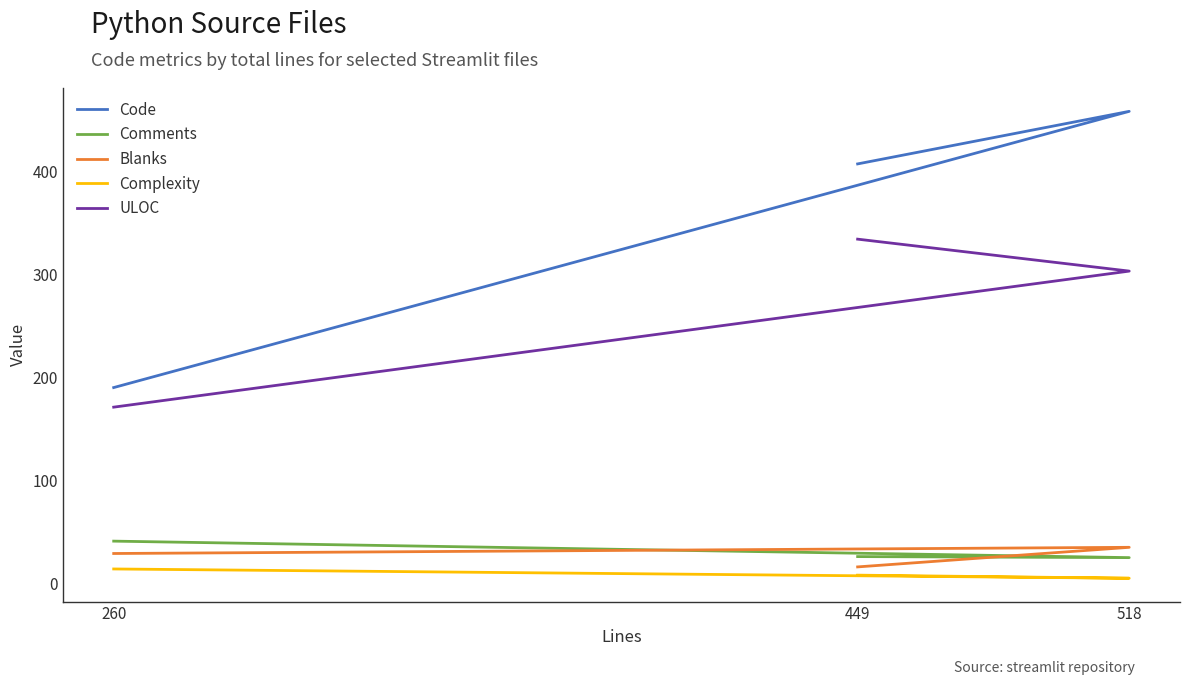

How many data points in Complexity are less than 8?

1